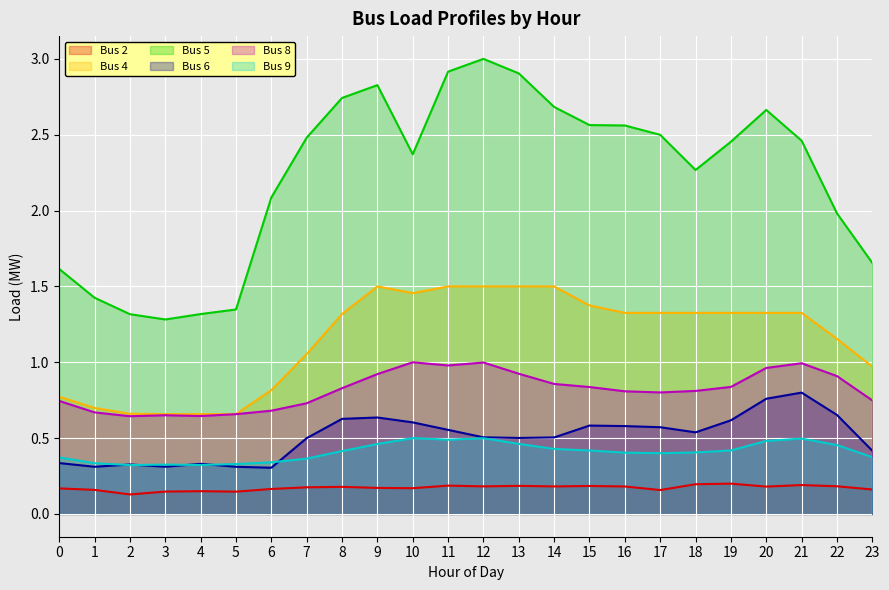

Which has a higher value, 0 or 11?

11